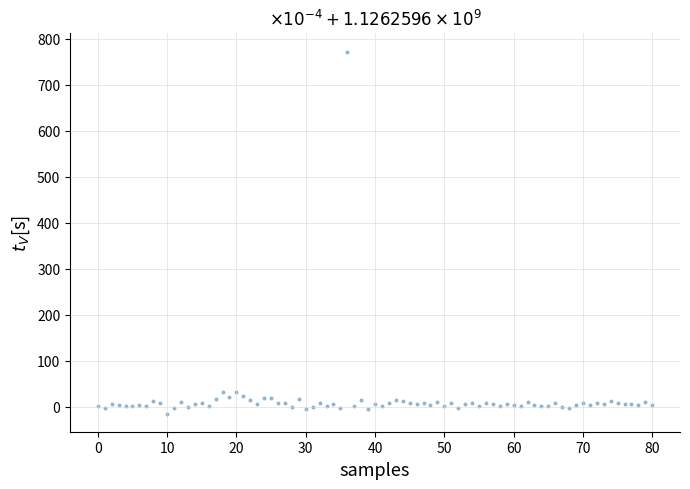

What is the range of Y values (max minus min)?

787